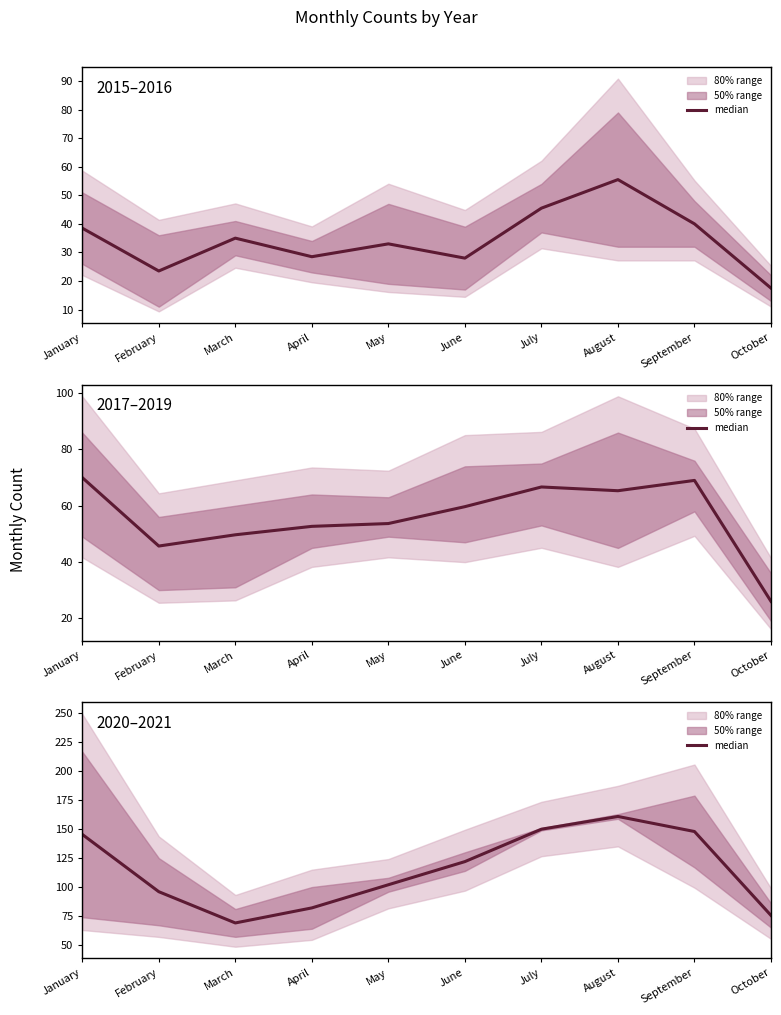

Where is the data nearest to the value 115?

June